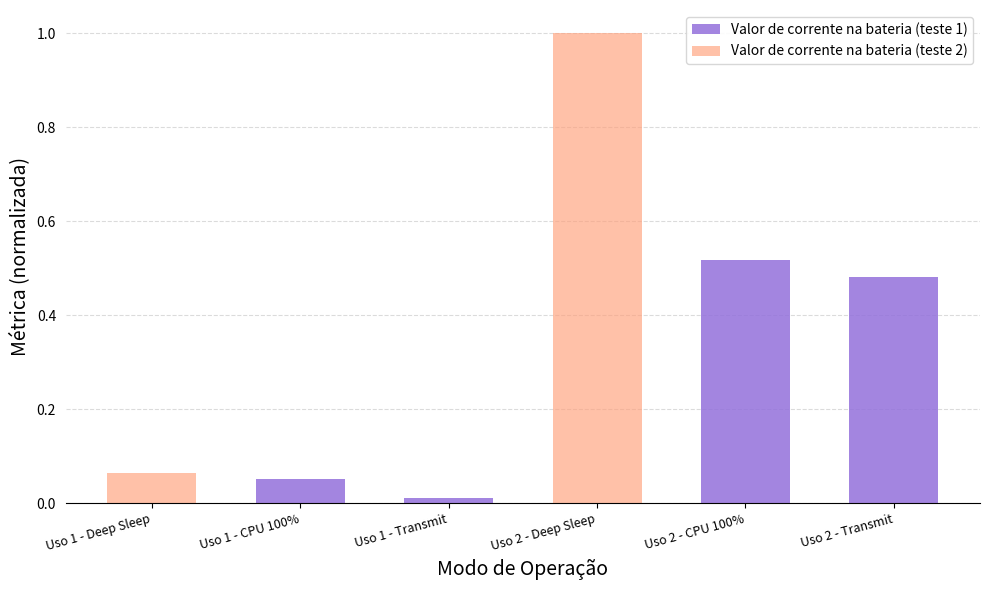

The Valor de corrente na bateria (teste 1) series shows 0.0 at Uso 1 - CPU 100%. True or false?

False